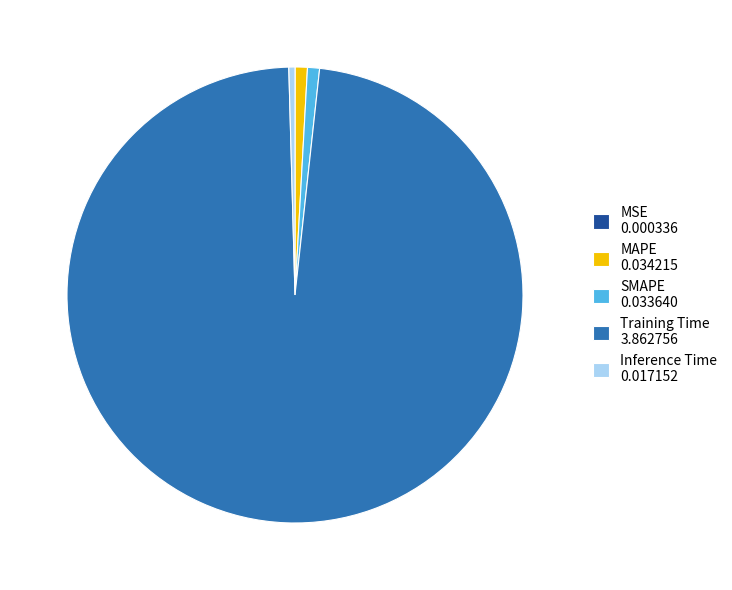

What is the largest slice in the pie chart?

Training Time